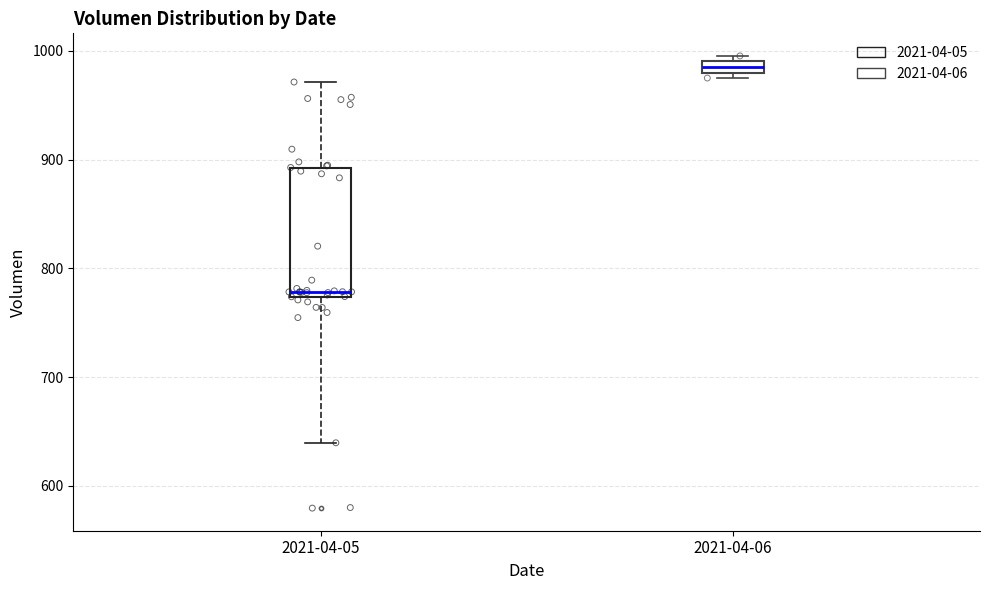

Which box is the tallest, from its lower edge to its upper edge?

2021-04-05